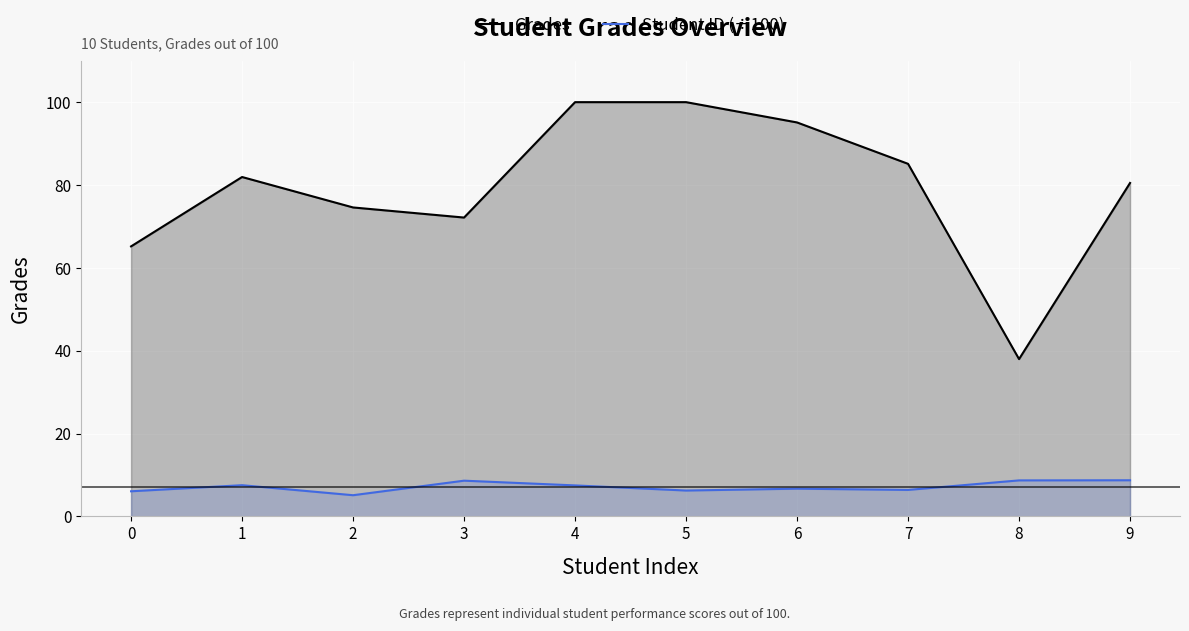

Reading left to right, transcribe all the data shown in this chart.

Grades: 0=65.2	1=81.9	2=74.6	3=72.1	4=100.0	5=100.0	6=95.1	7=85.1	8=38.0	9=80.5
Student ID (÷100): 0=6.1	1=7.5	2=5.1	3=8.6	4=7.5	5=6.2	6=6.7	7=6.4	8=8.7	9=8.7